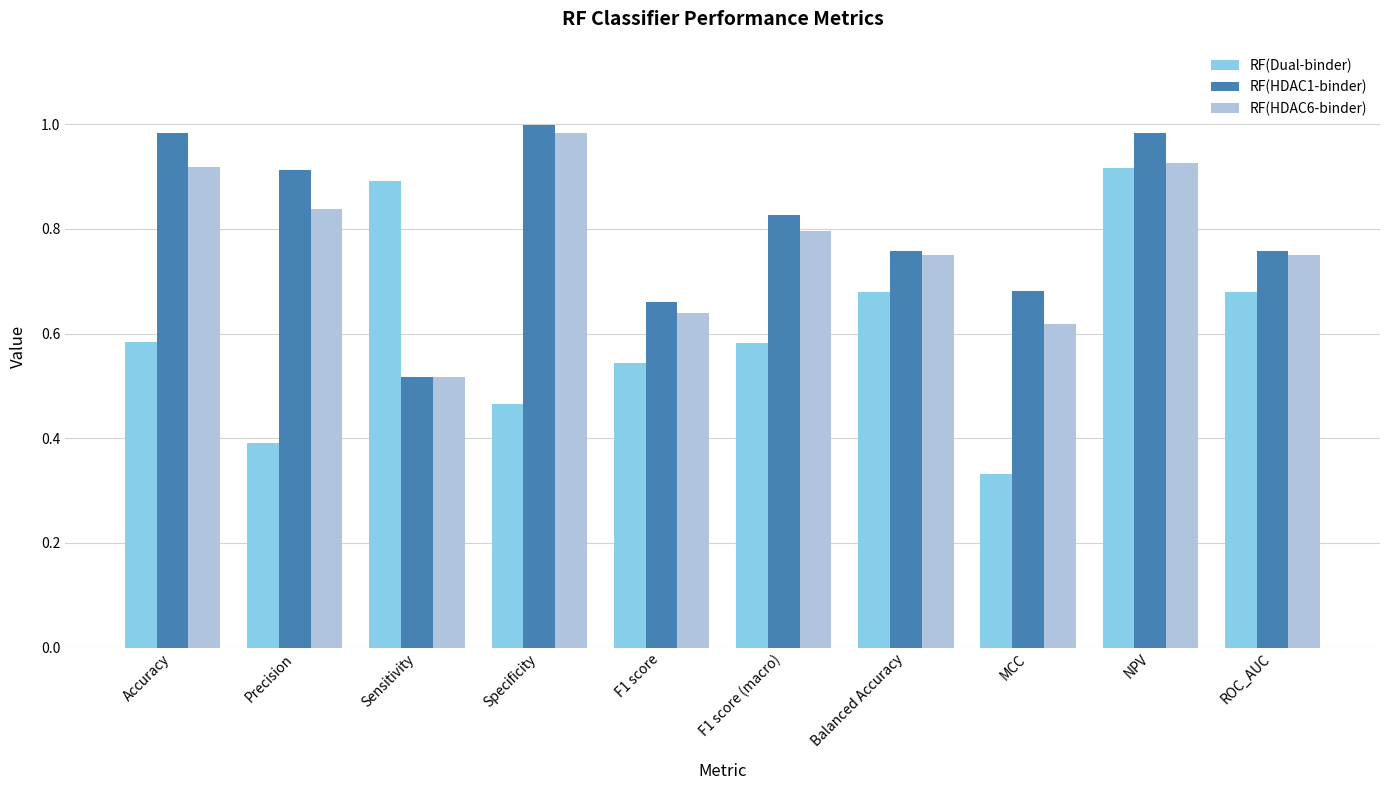

At how many categories does at least one series exceed 0?

10